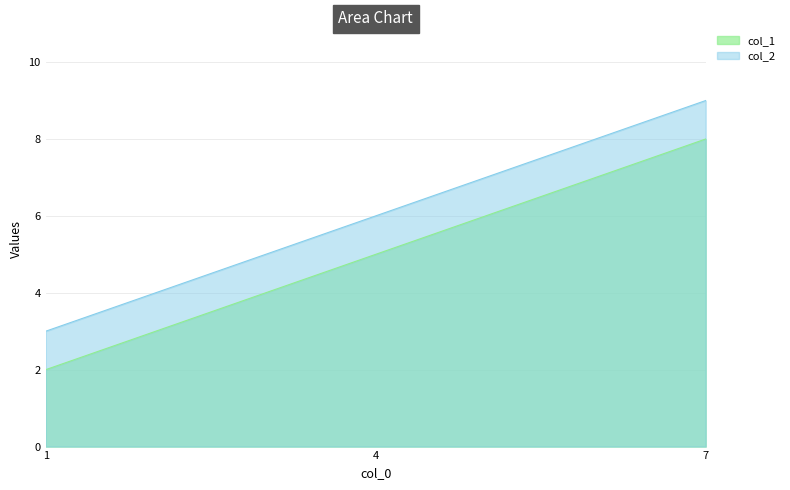

Reading left to right, list all the values displayed in this chart.

col_1: 1=2	4=5	7=8
col_2: 1=3	4=6	7=9